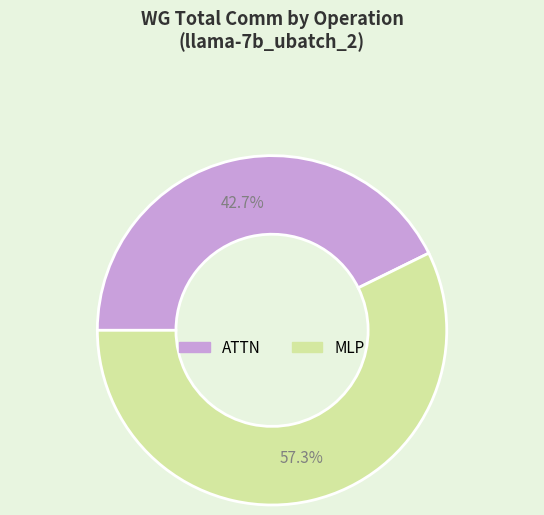

How many segments does this pie chart have?

2